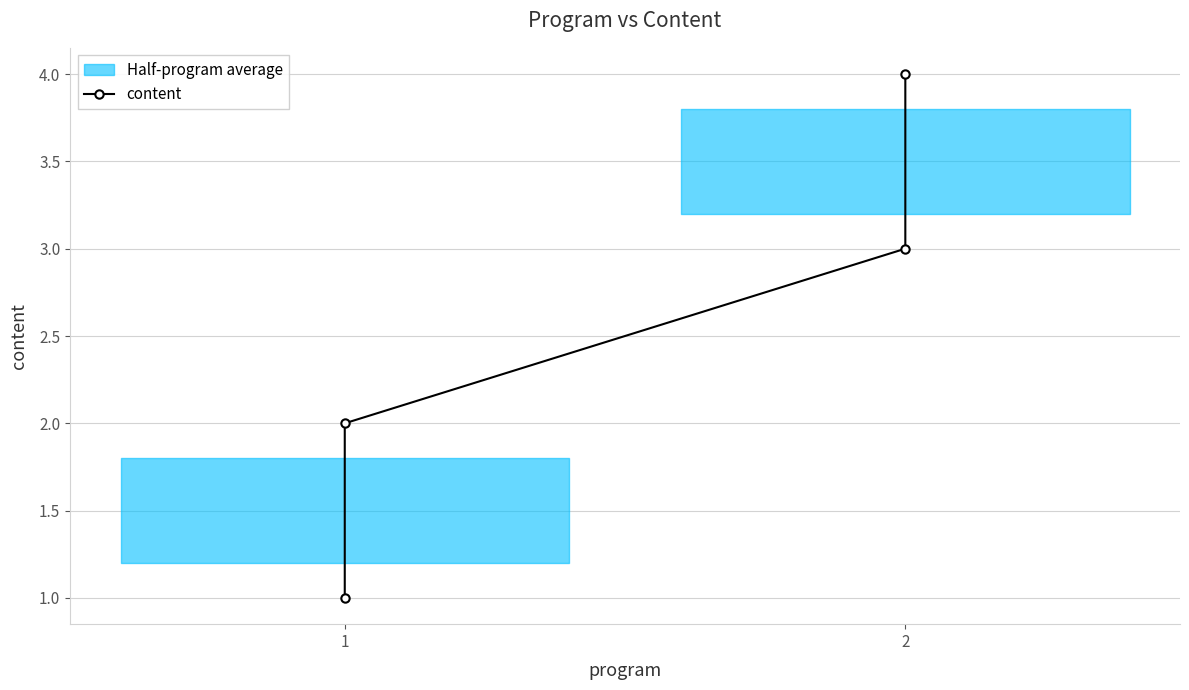

Approximately how many times larger is the value at 1 compared to 1?

2.0